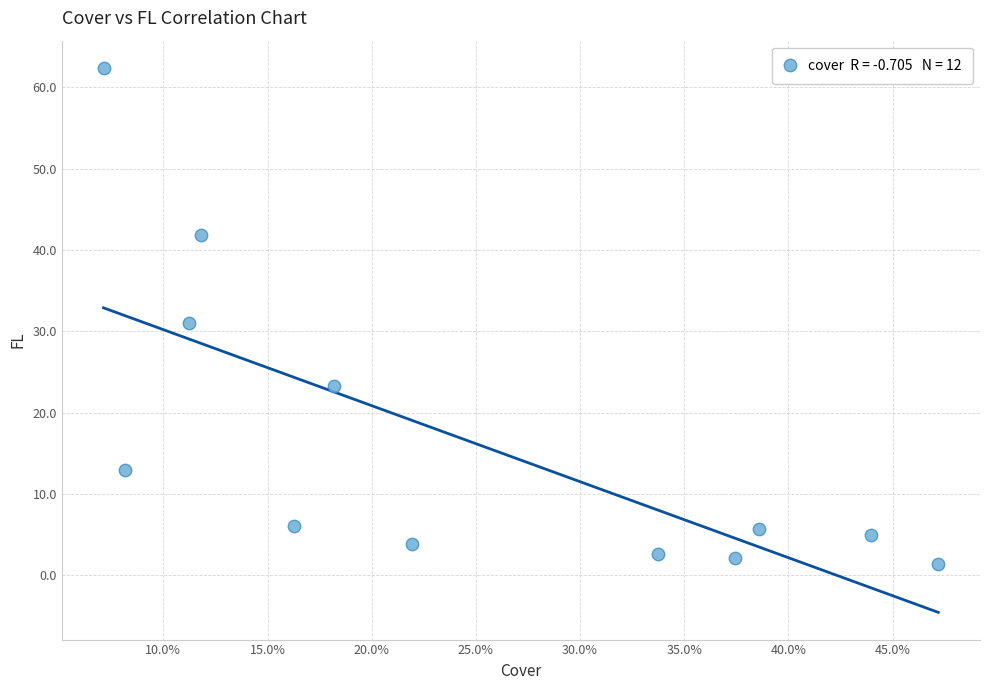

What is the average Y value?

16.5